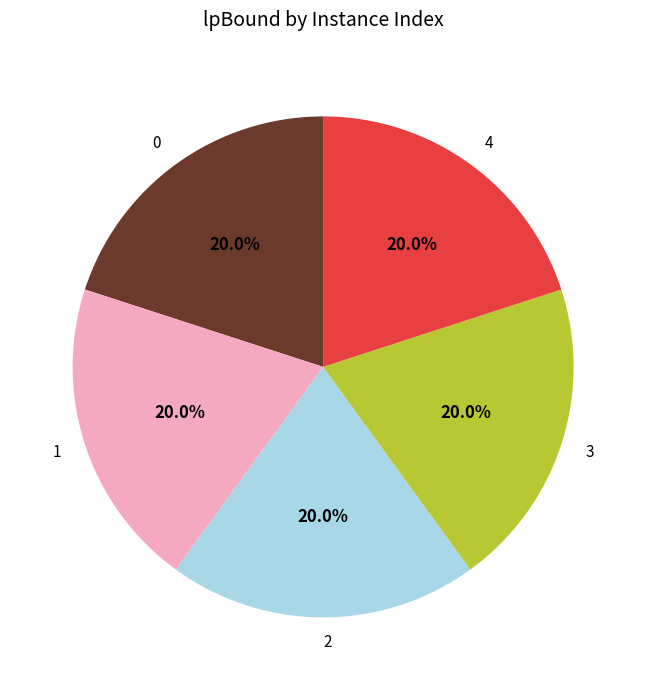

What is the ratio of the value at 3 to the value at 0?

1.0